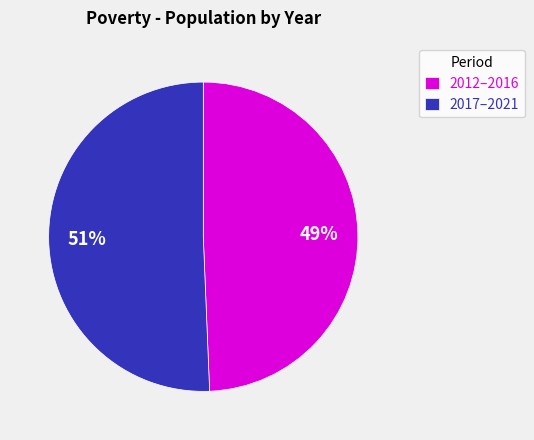

Between 2012–2016 and 2017–2021, which is larger?

2017–2021